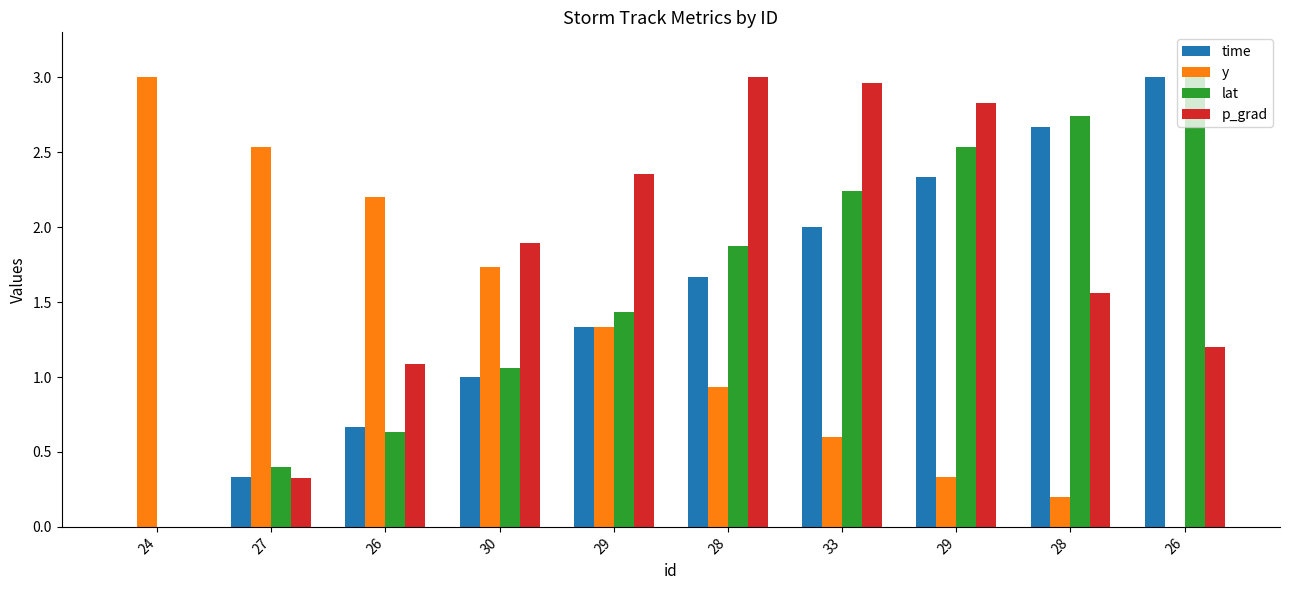

What are all the series names shown in the legend?

time, y, lat, p_grad